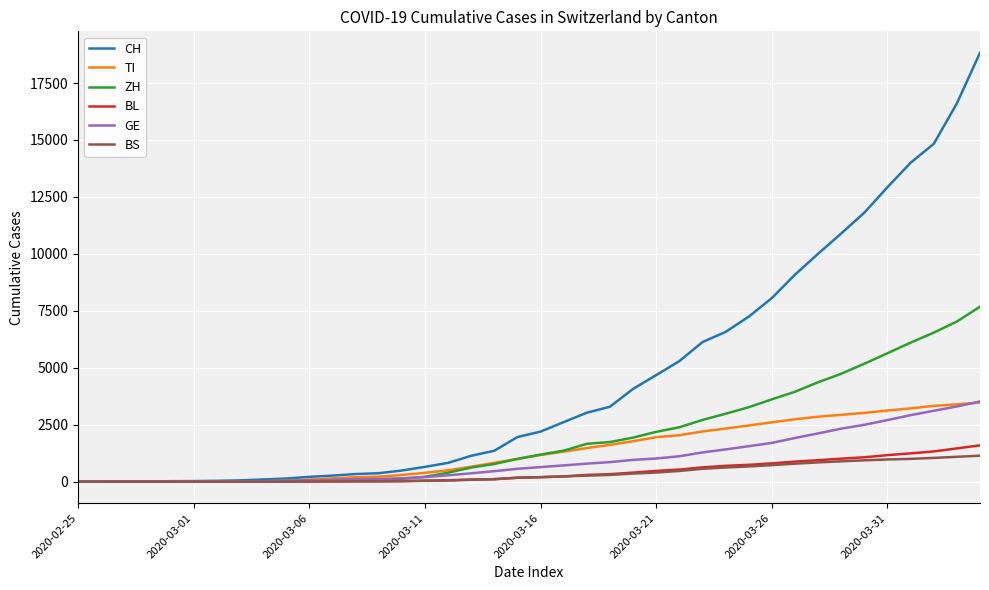

What is the maximum value for GE?

3523